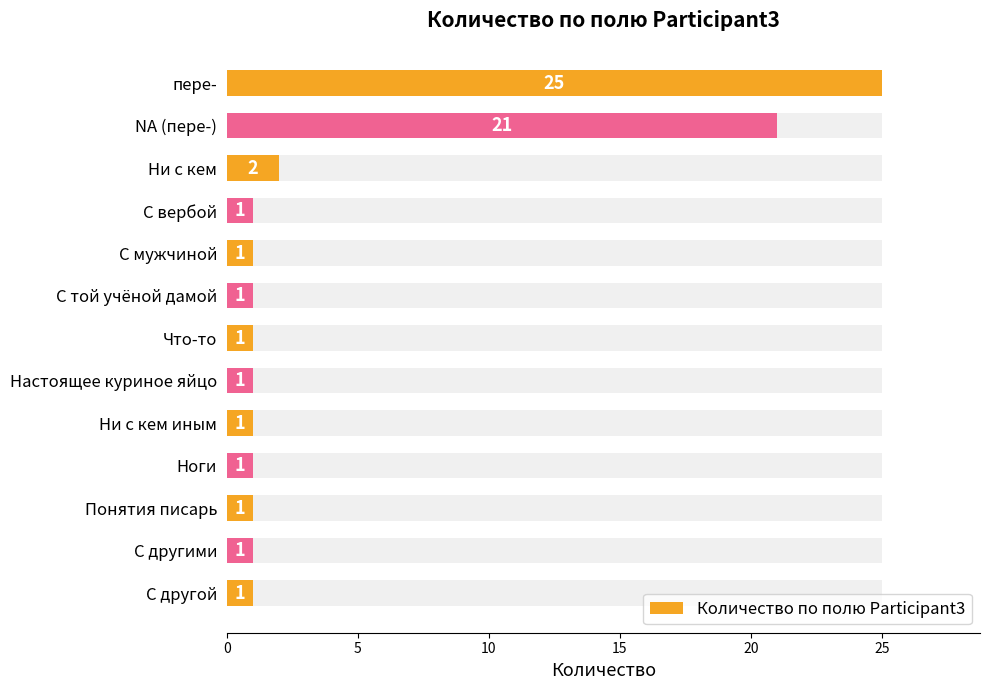

What is the change in value from пере- to Ни с кем?

-23